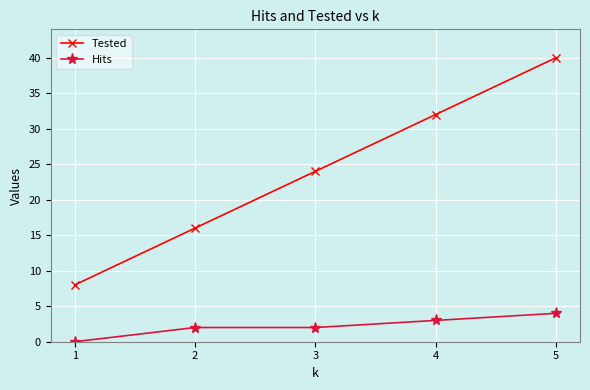

Rank the series by their maximum value, from lowest to highest.

Hits, Tested